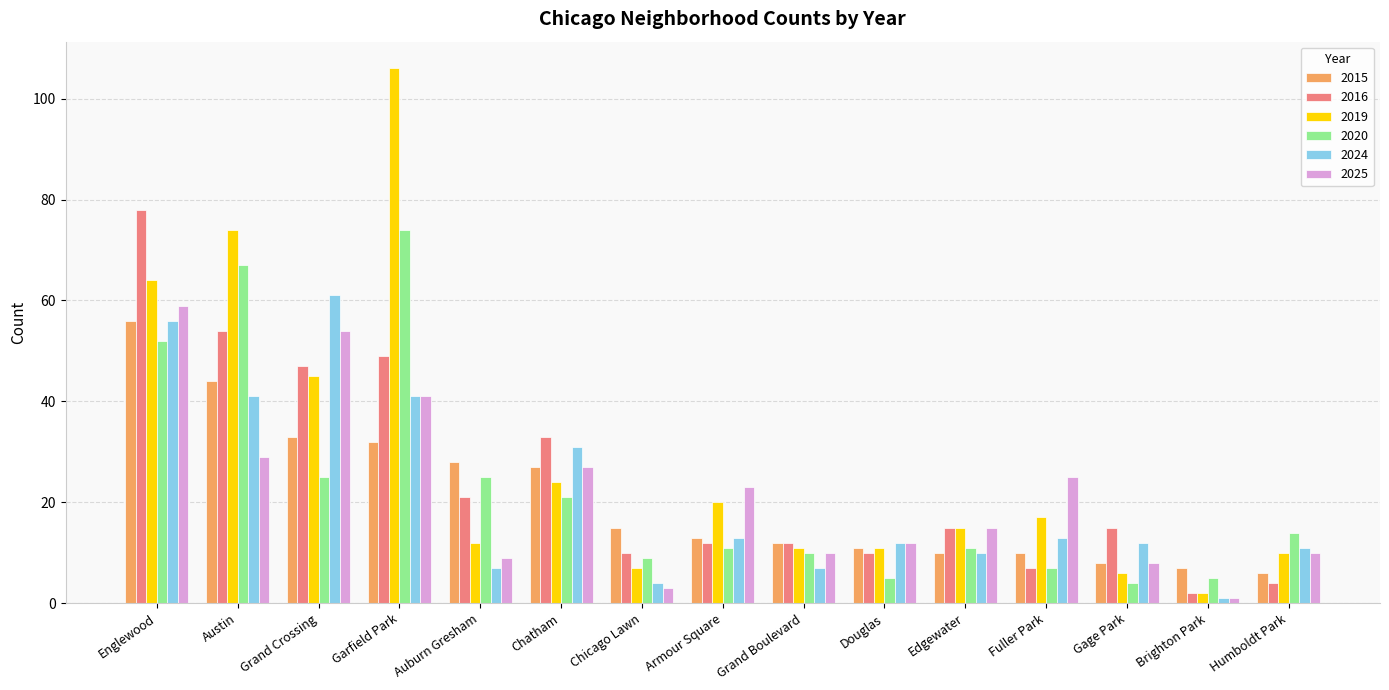

Rank the series by their maximum value, from lowest to highest.

2015, 2025, 2024, 2020, 2016, 2019